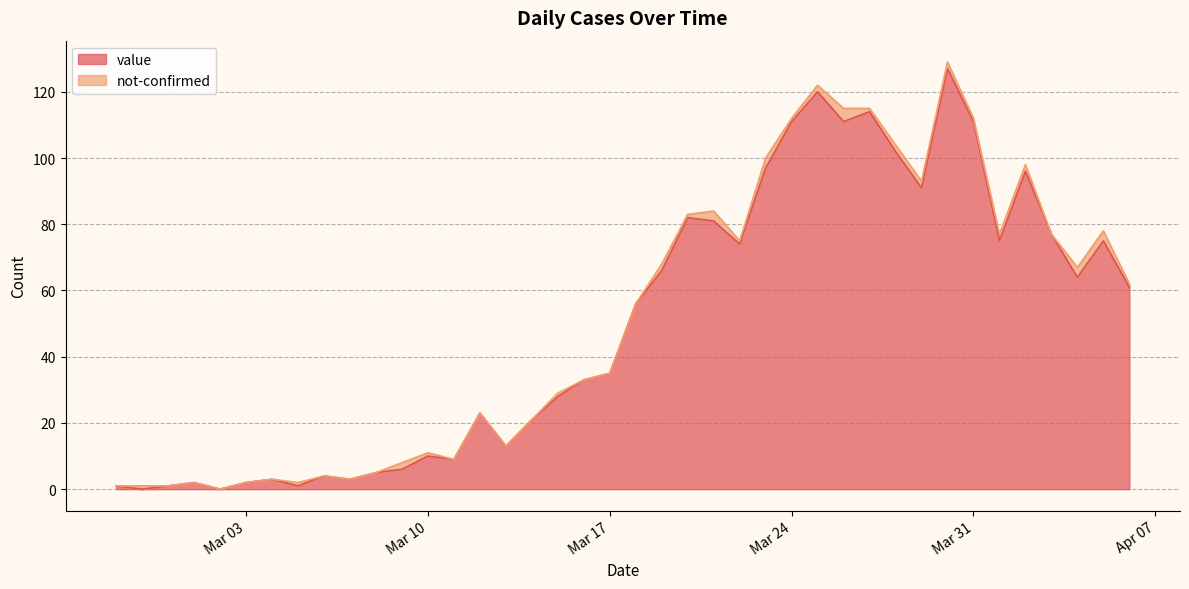

The value of value at Mar 17 is 50. True or false?

False